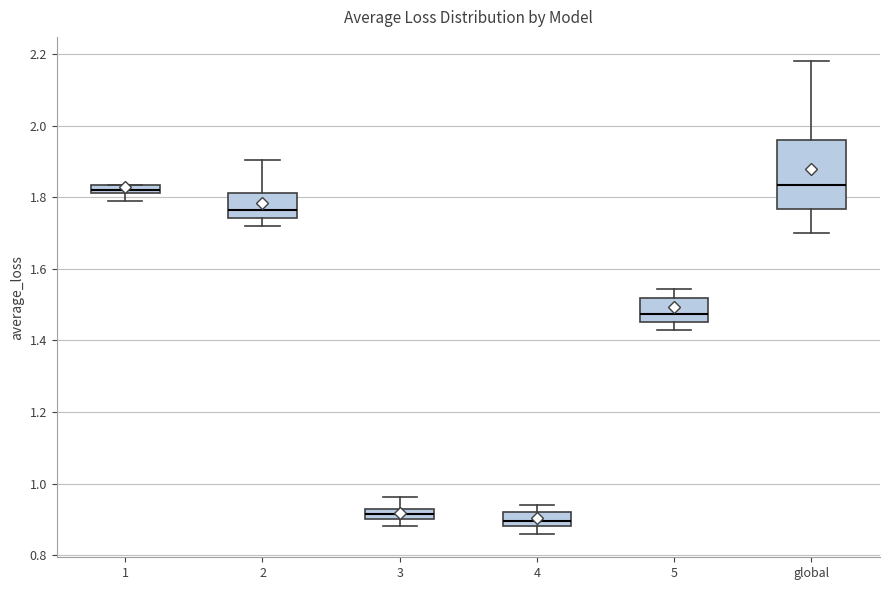

Comparing the boxes themselves (not the whiskers), which one is the tallest?

global